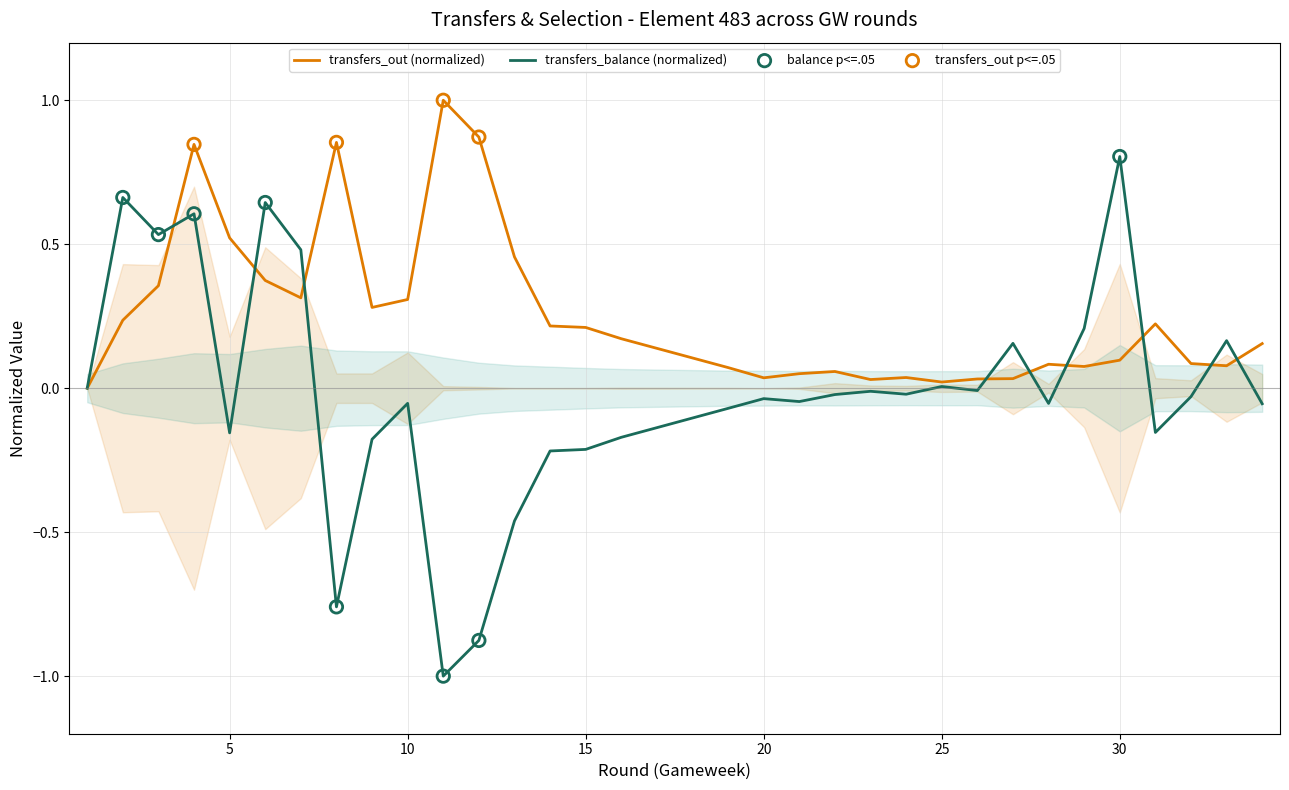

Which series has the widest spread of Y values?

transfers_balance